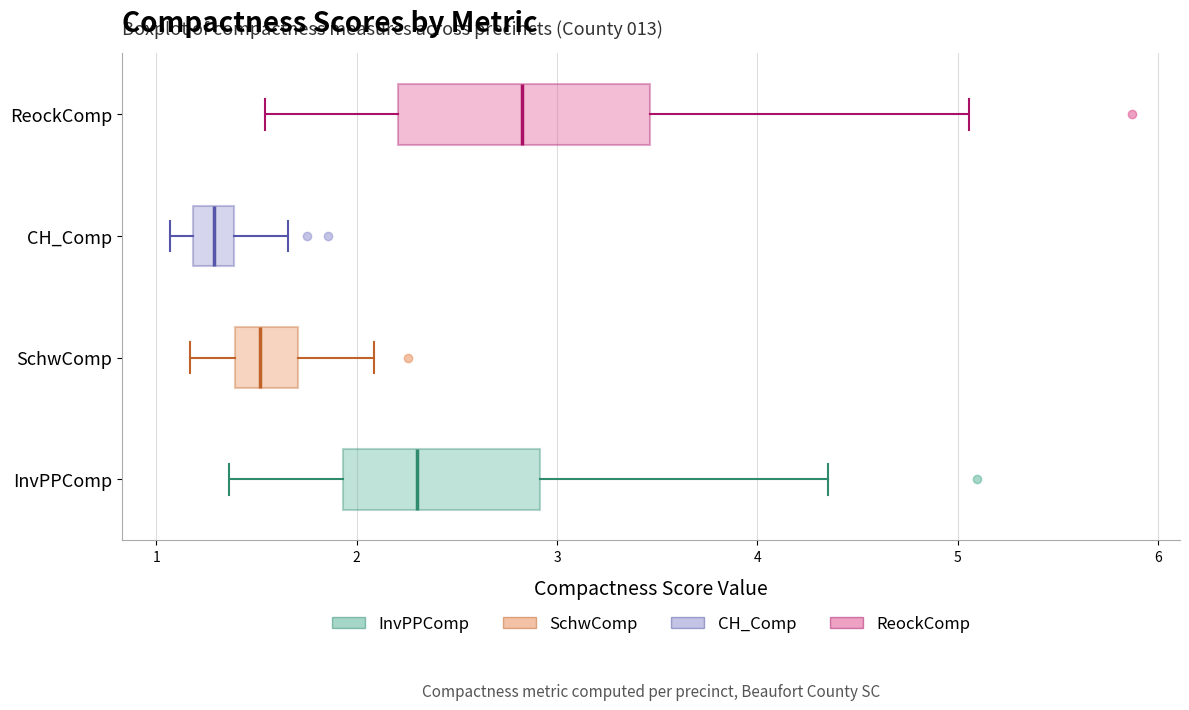

Reading bottom to top, transcribe this box plot: for each box, give where its median line is, the range the box spans, and where its two whiskers end, as read against the x-axis. The values are not printed on the chart, so give them approximately, as read against the axis.

InvPPComp: median 2.3, box 1.9 to 2.9, whiskers 1.4 to 4.4
SchwComp: median 1.5, box 1.4 to 1.7, whiskers 1.2 to 2.1
CH_Comp: median 1.3, box 1.2 to 1.4, whiskers 1.1 to 1.7
ReockComp: median 2.8, box 2.2 to 3.5, whiskers 1.5 to 5.1